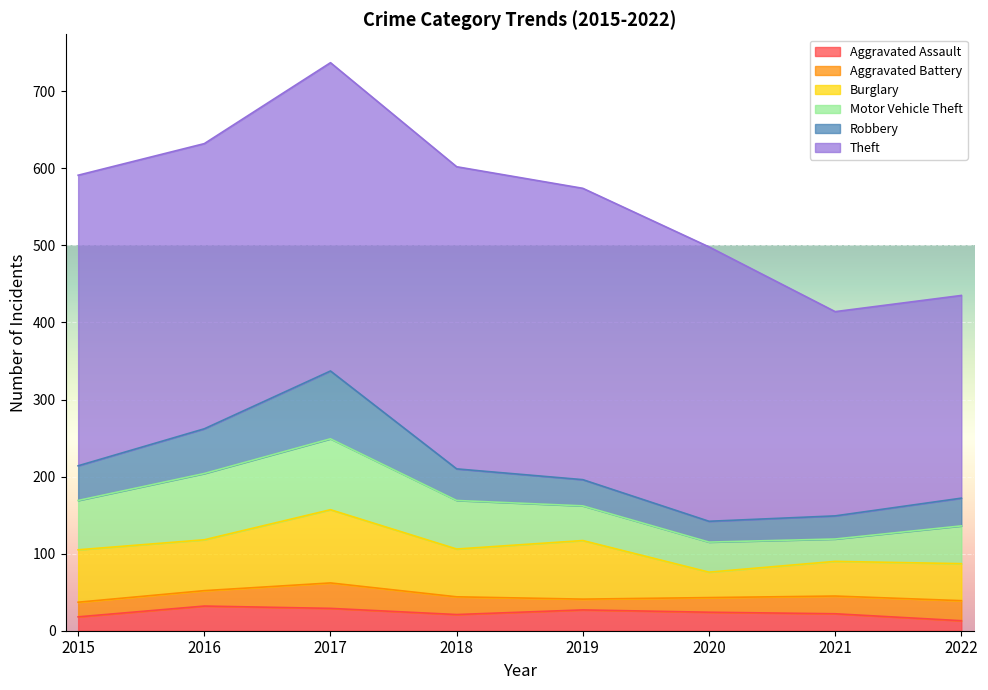

Reading right to left, transcribe all the data shown in this chart.

Aggravated Assault: 13	22	24	27	21	29	32	18
Aggravated Battery: 26	23	19	14	23	33	20	19
Burglary: 48	45	33	76	62	95	66	68
Motor Vehicle Theft: 49	29	39	45	63	92	86	64
Robbery: 36	30	27	34	41	88	58	45
Theft: 263	265	356	378	392	400	370	377